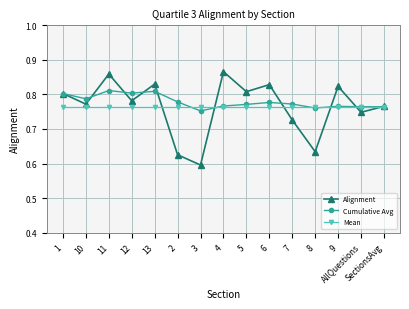

At which category is the sum across all series the highest?

11